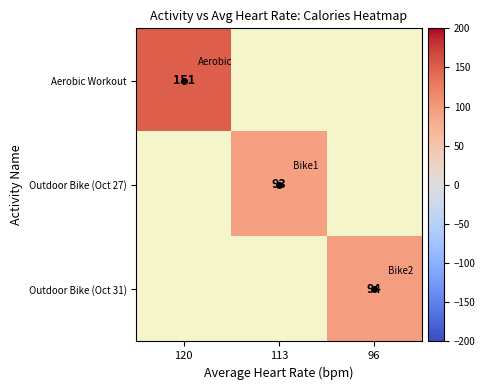

True or false: Aerobic Workout has a value of 82 at 120.

False